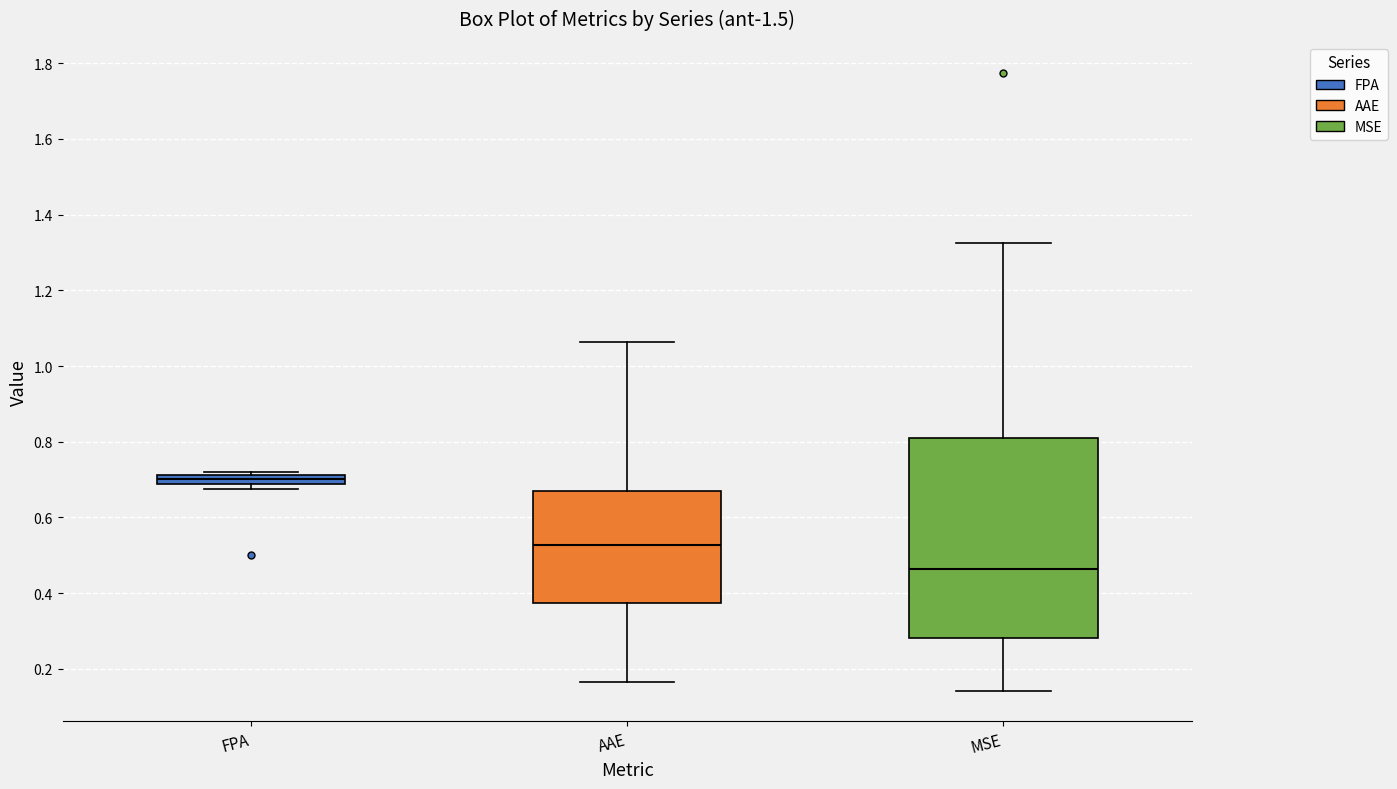

Comparing the boxes themselves (not the whiskers), which one is the tallest?

MSE